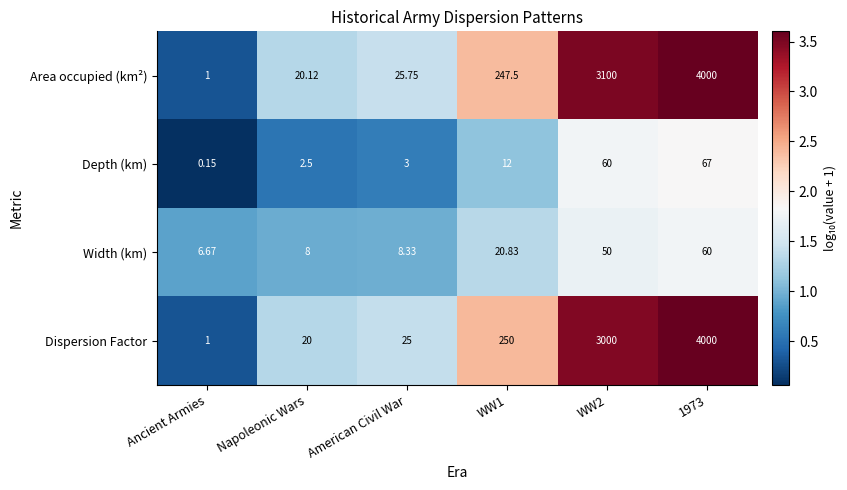

Which label corresponds to the smallest value in the chart?

Ancient Armies